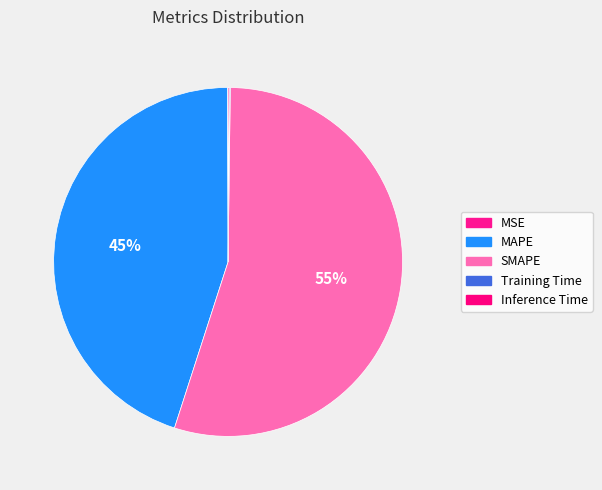

Rank the categories by value from lowest to highest.

MSE, Training Time, Inference Time, MAPE, SMAPE